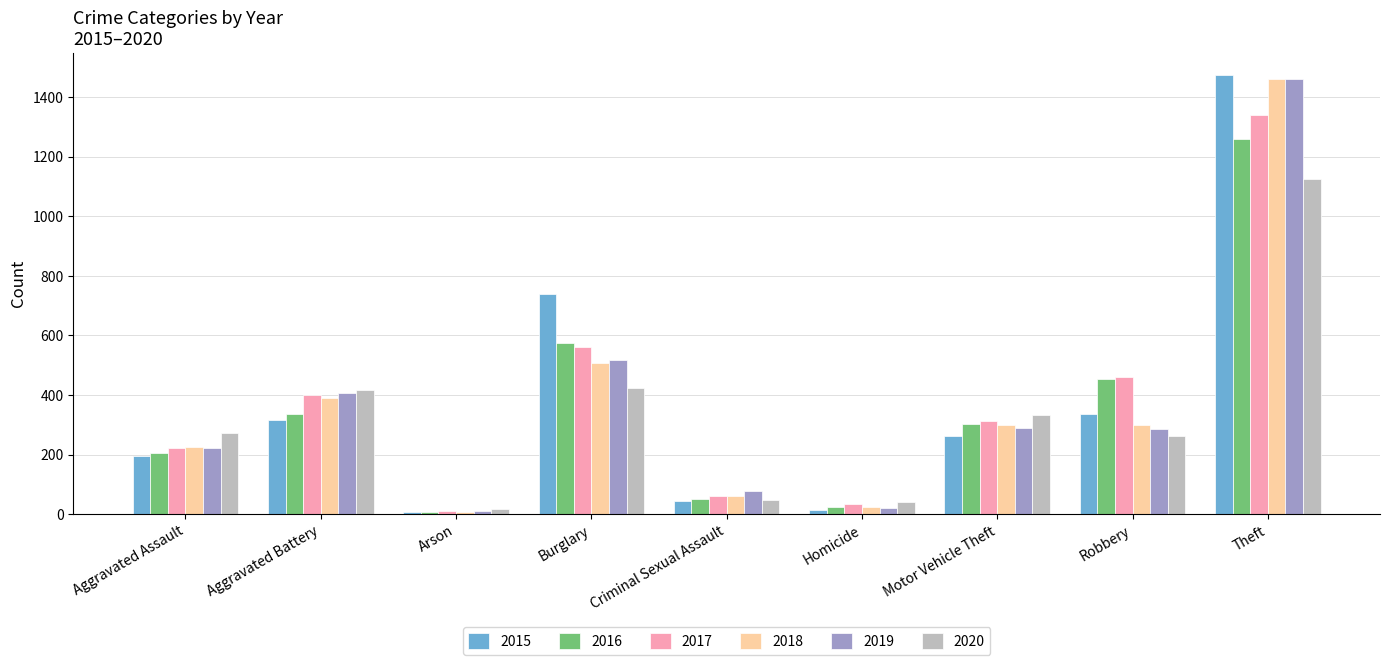

Are the bars grouped side by side (vs. stacked)?

Yes